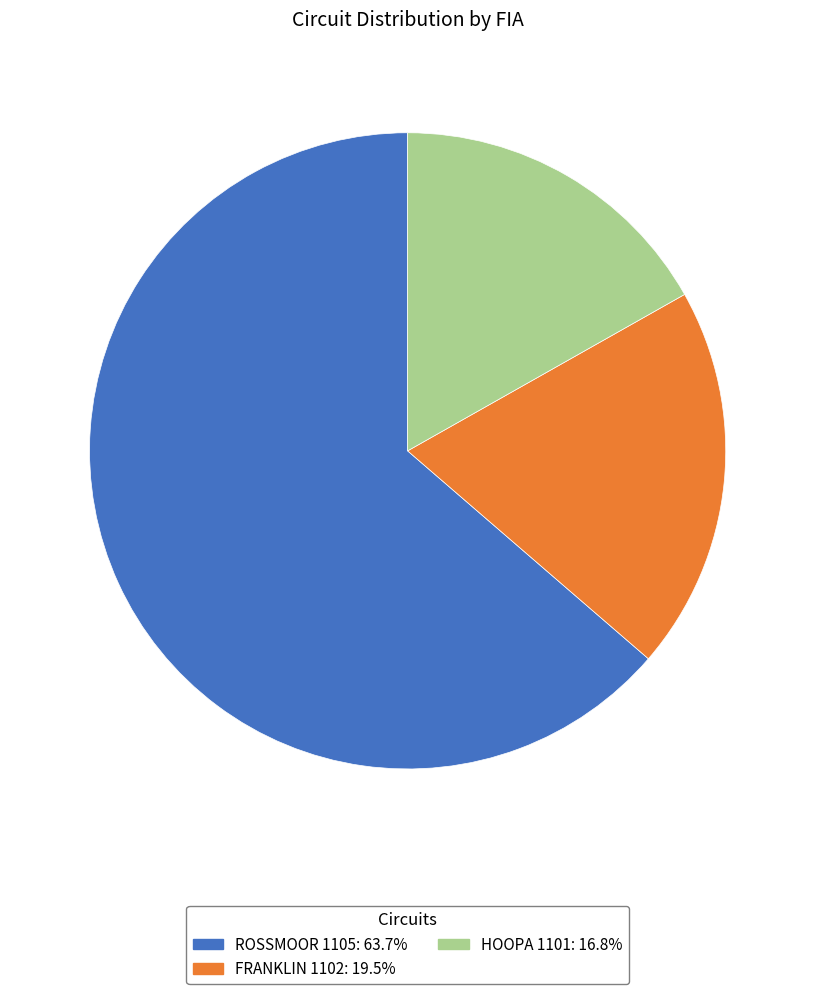

True or false: HOOPA 1101 accounts for 17% of the total.

True